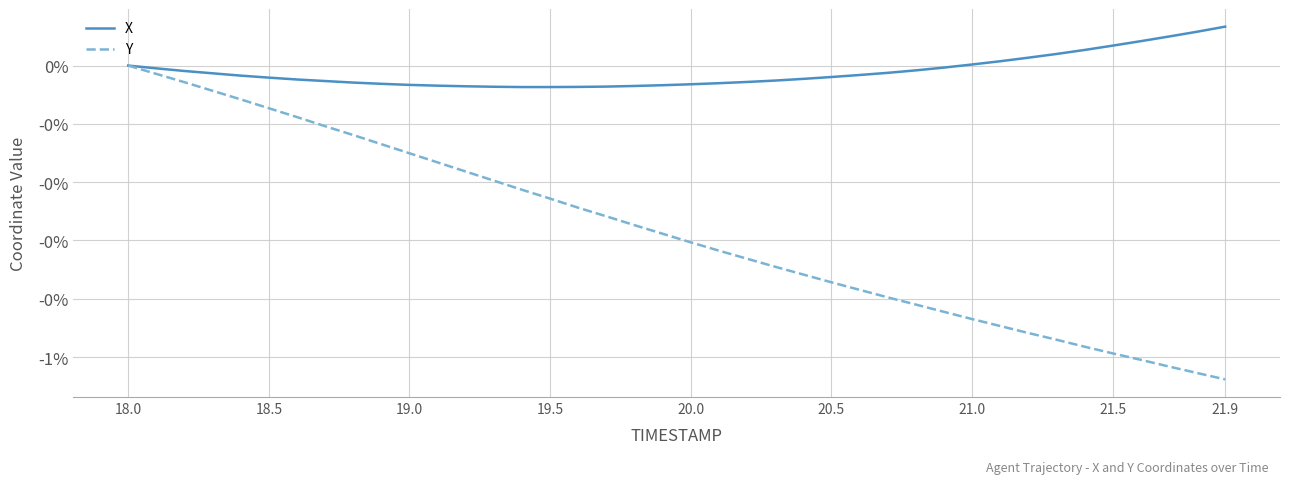

Does the chart have visible grid lines?

Yes